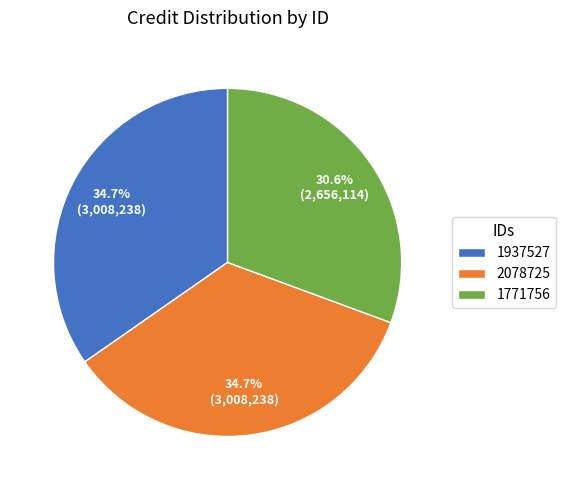

To the nearest percent, what is the average slice percentage?

33%